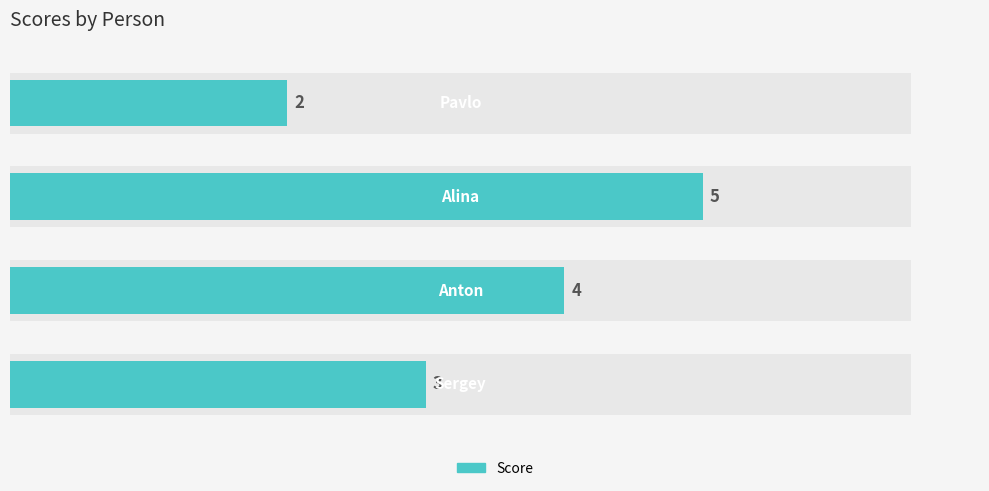

Does the chart contain stacked bars?

No